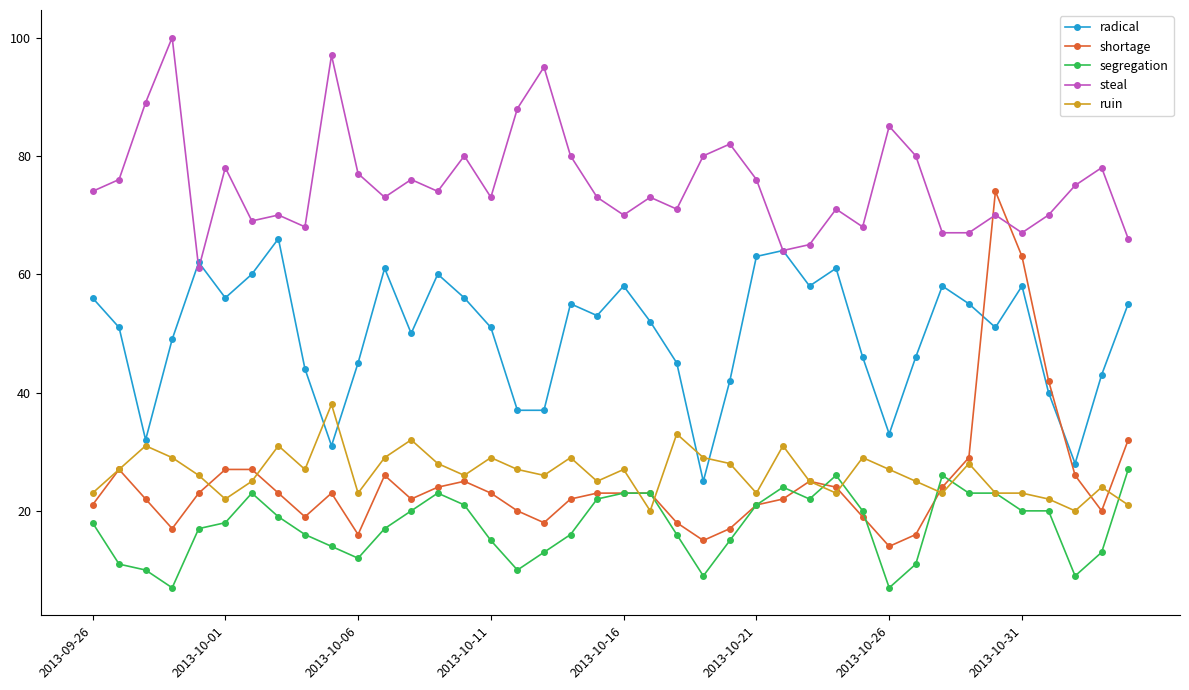

What is the difference between the maximum and second lowest values in the steal series?

36